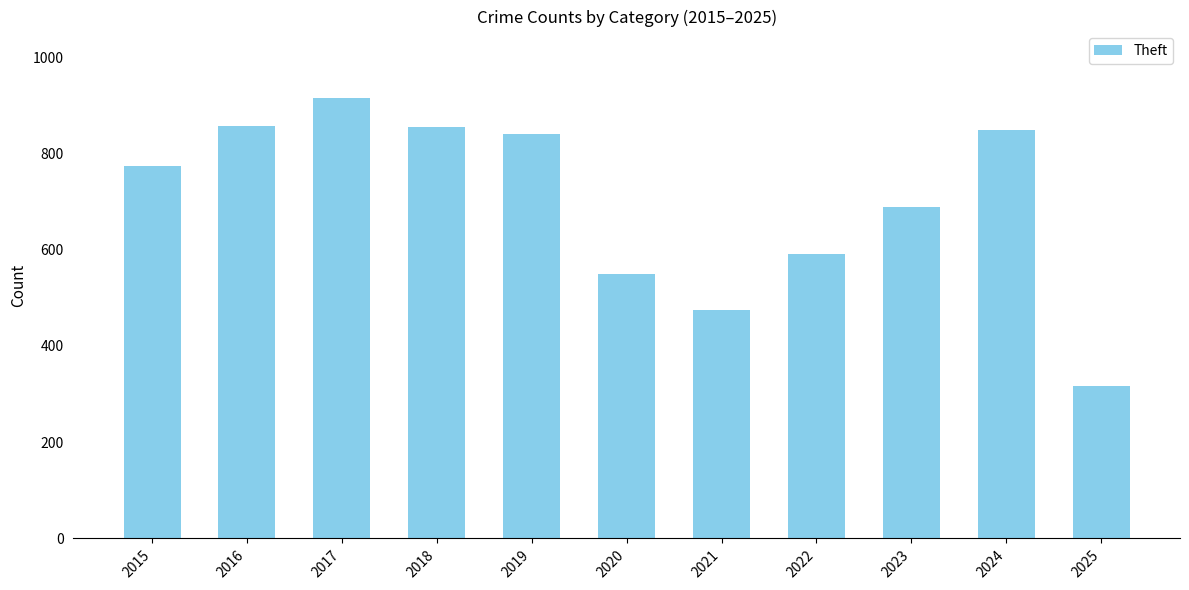

What is the difference between the maximum and minimum values?

599